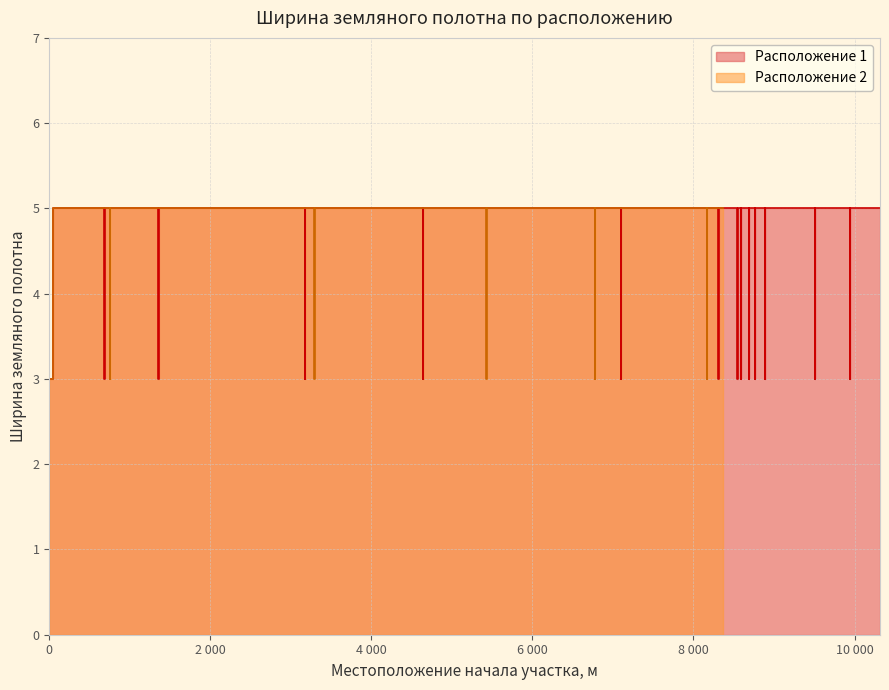

True or false: Ширина 5 (Расположение 1) has a value of 5 at 8544.

True